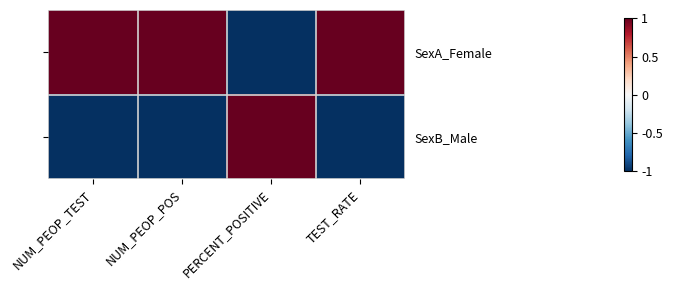

The SexB_Male series shows -1 at NUM_PEOP_POS. True or false?

True